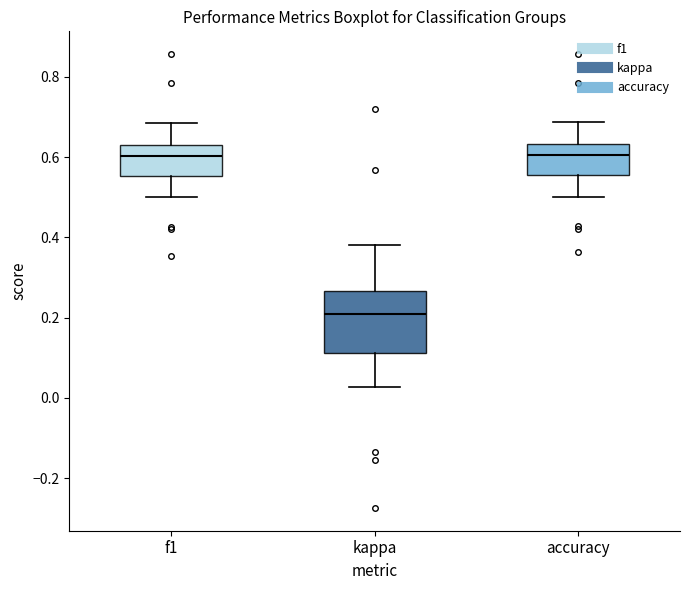

Reading left to right, transcribe this box plot: for each box, give where its median line is, the range the box spans, and where its two whiskers end, as read against the y-axis. The values are not printed on the chart, so give them approximately, as read against the axis.

f1: median 0.60, box 0.56 to 0.62, whiskers 0.50 to 0.68
kappa: median 0.20, box 0.12 to 0.26, whiskers 0.02 to 0.38
accuracy: median 0.60, box 0.56 to 0.64, whiskers 0.50 to 0.68